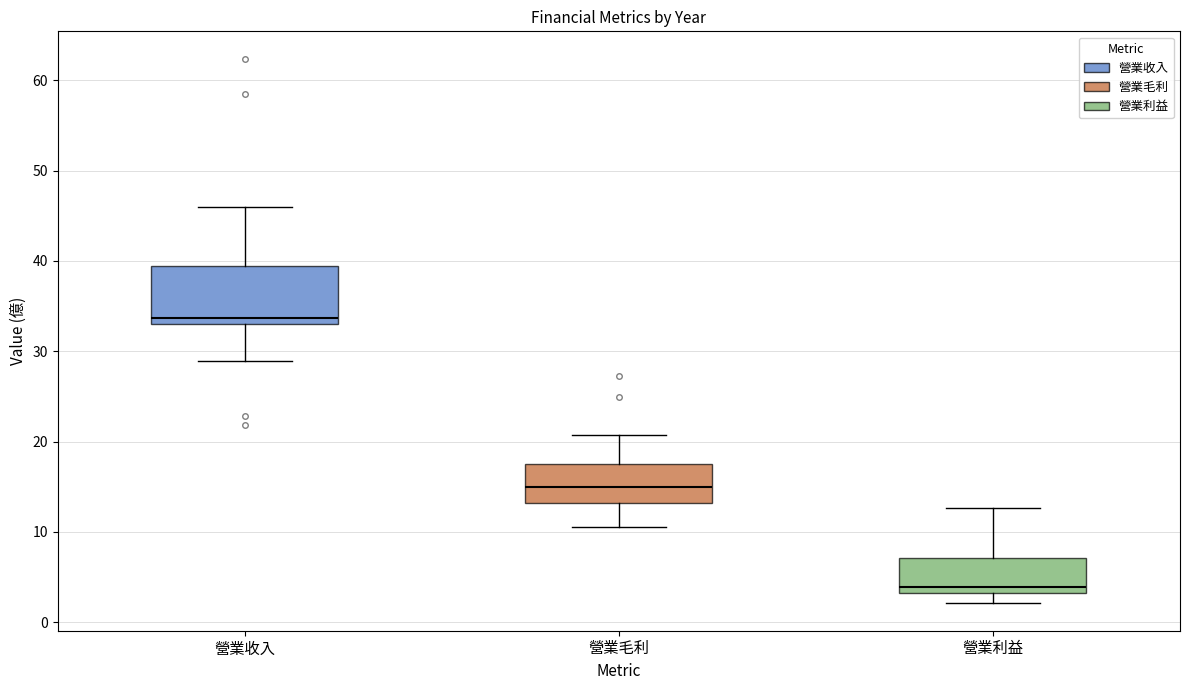

Where is the lower edge of the box for 營業收入 on the y-axis? The values are not printed on the chart, so give them approximately, as read against the axis.

33